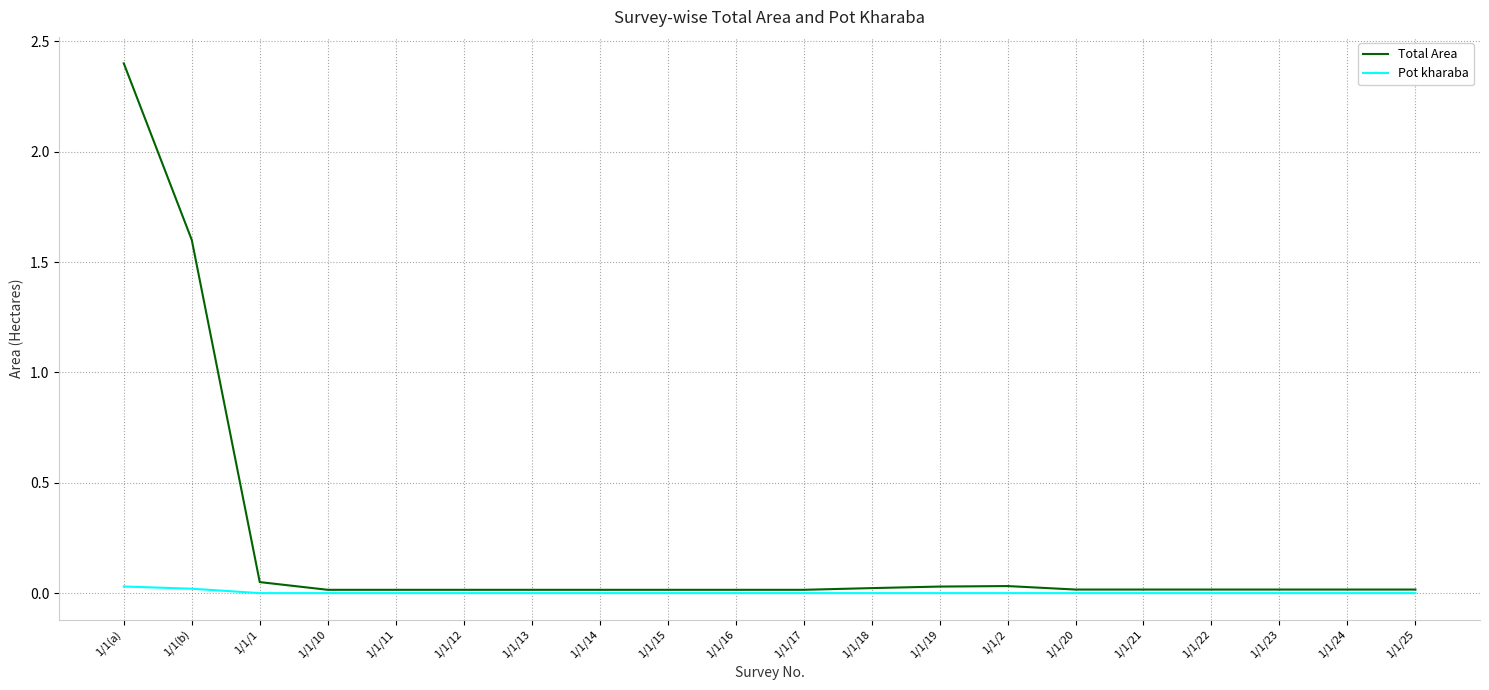

What is the maximum value for Total Area?

2.4